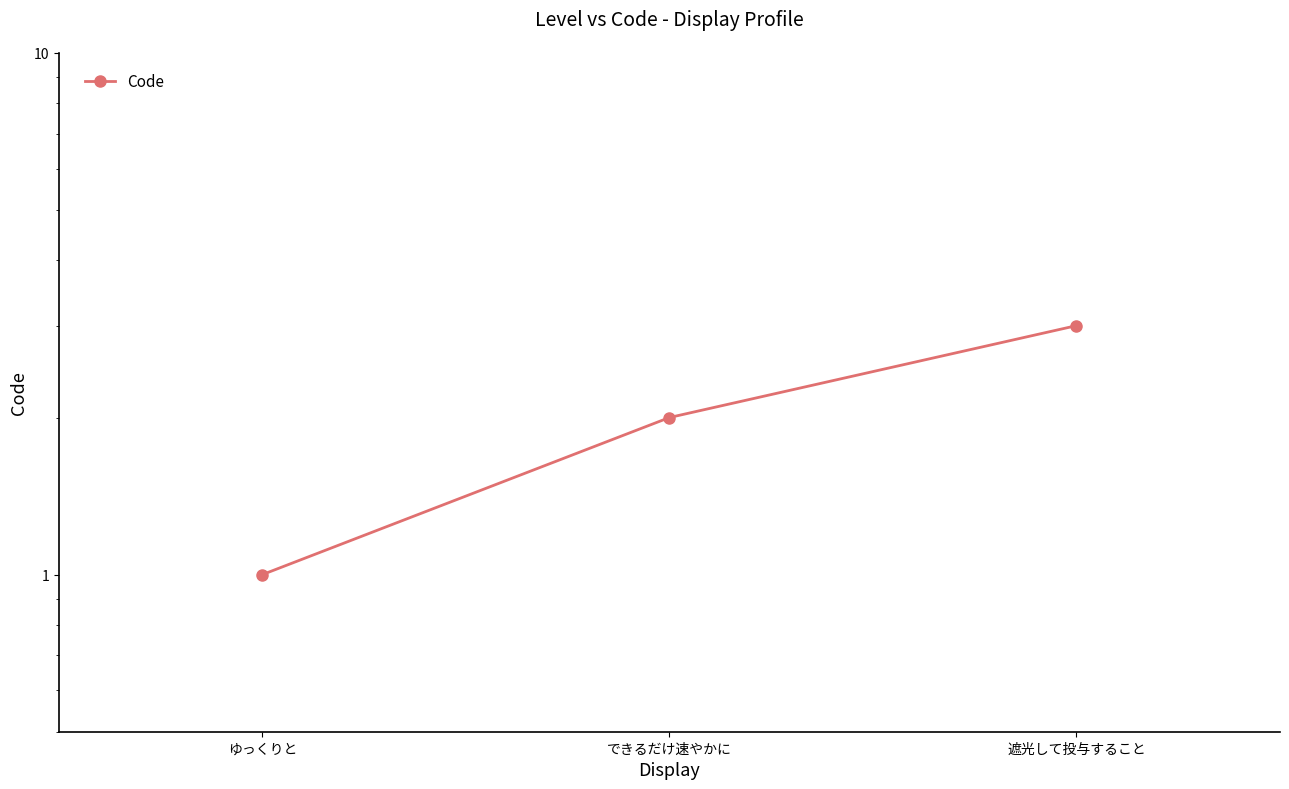

Reading left to right, what are all the values shown in this chart?

ゆっくりと=1	できるだけ速やかに=2	遮光して投与すること=3